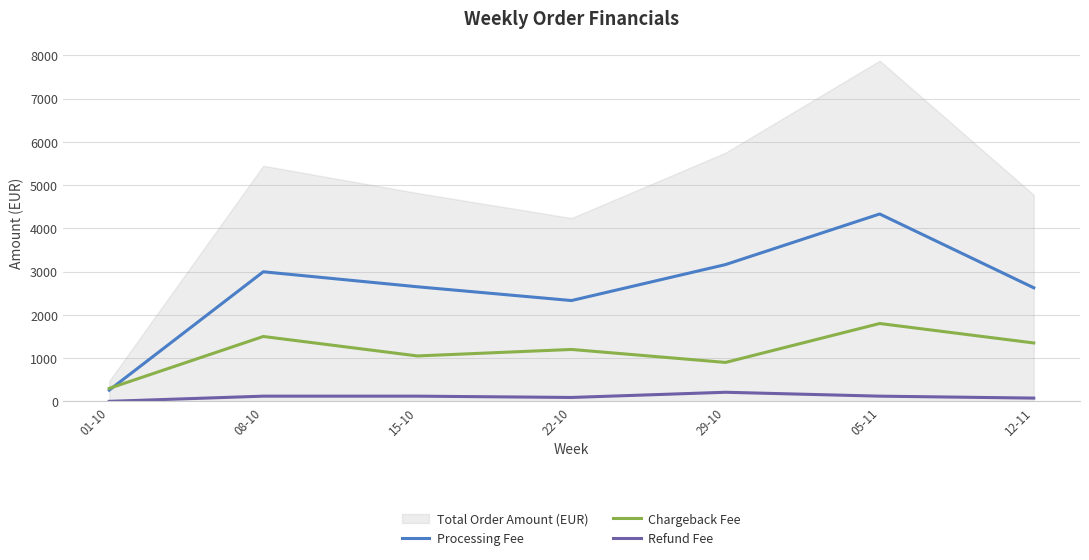

True or false: Refund Fee and Processing Fee cross at least once.

False